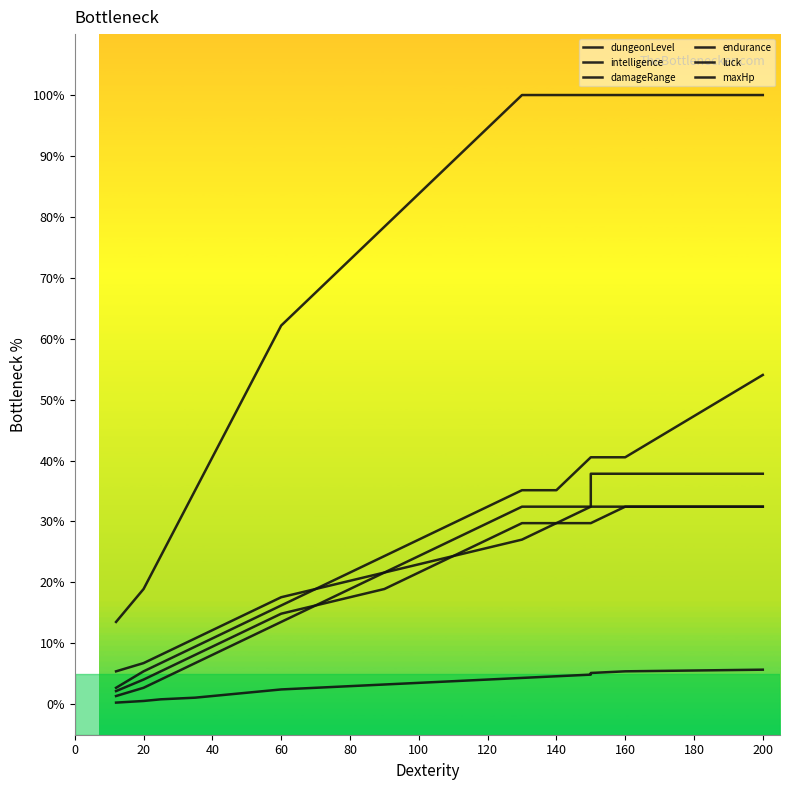

True or false: endurance and dungeonLevel intersect in this chart.

False